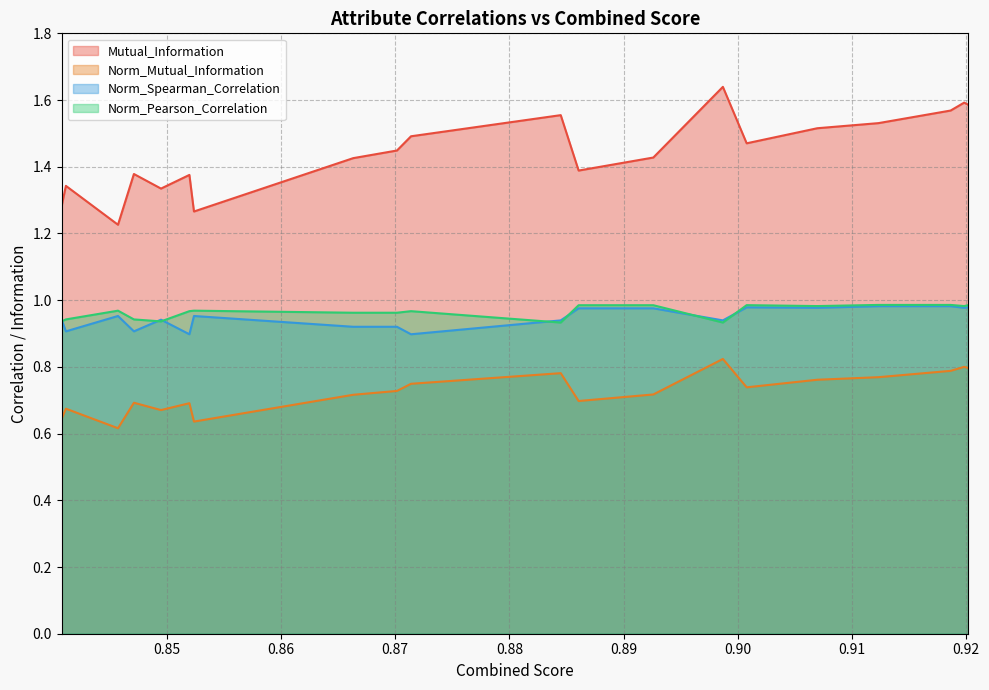

True or false: Norm_Spearman_Correlation and Mutual_Information cross at least once.

False